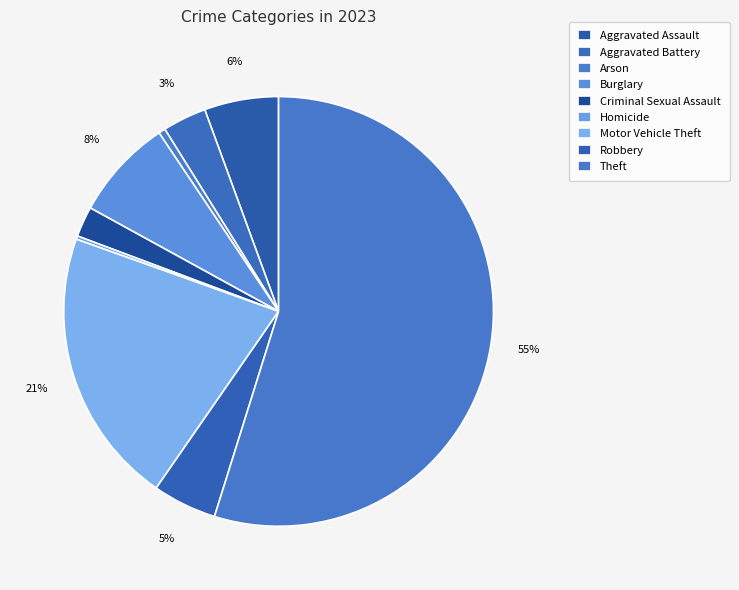

To the nearest percent, what is the difference between the Robbery and Motor Vehicle Theft slice percentages?

16%